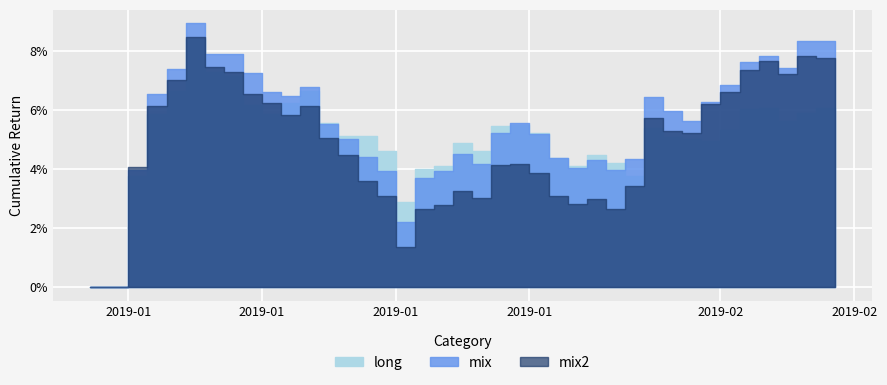

What is the label of the 3rd point from the right?

2019-02-05